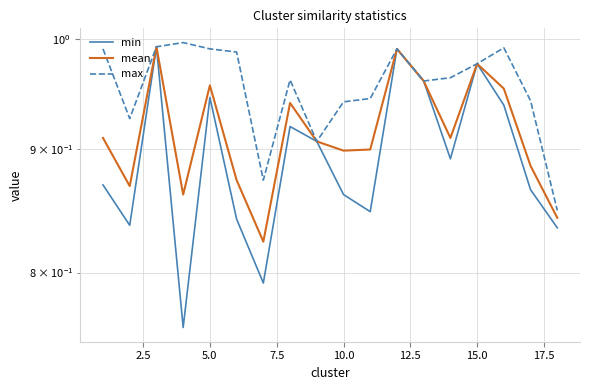

How many lines are shown in the chart?

3